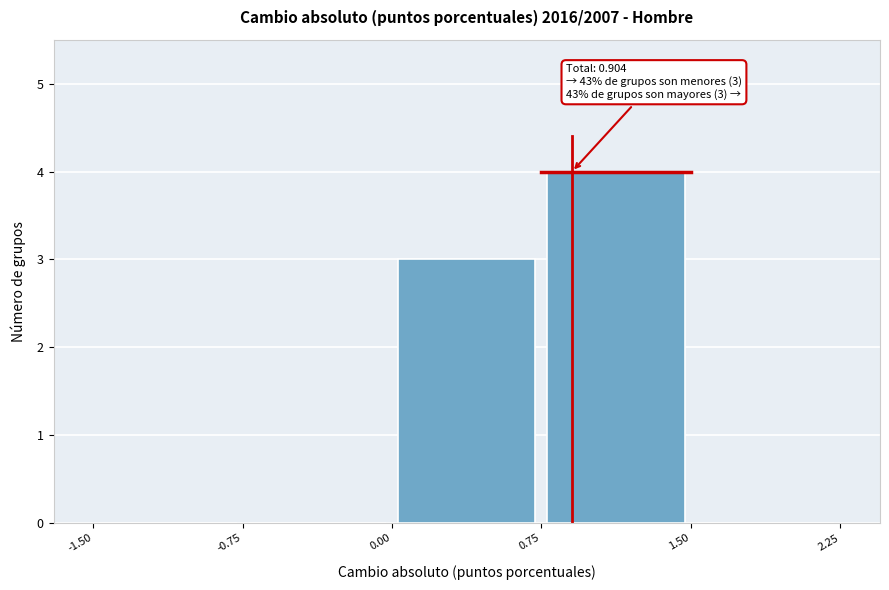

Which range on the x-axis has the tallest bar?

0.75 to 1.50